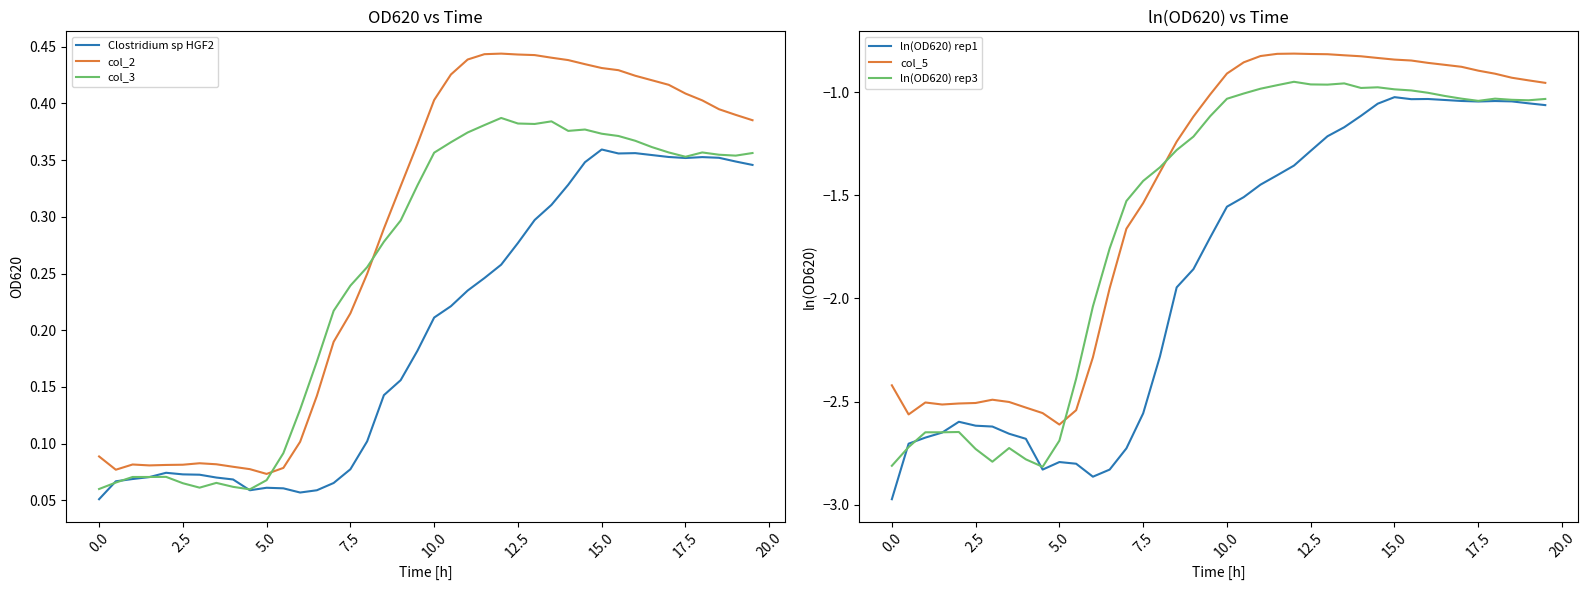

True or false: col_2 and col_3 cross at least once.

True